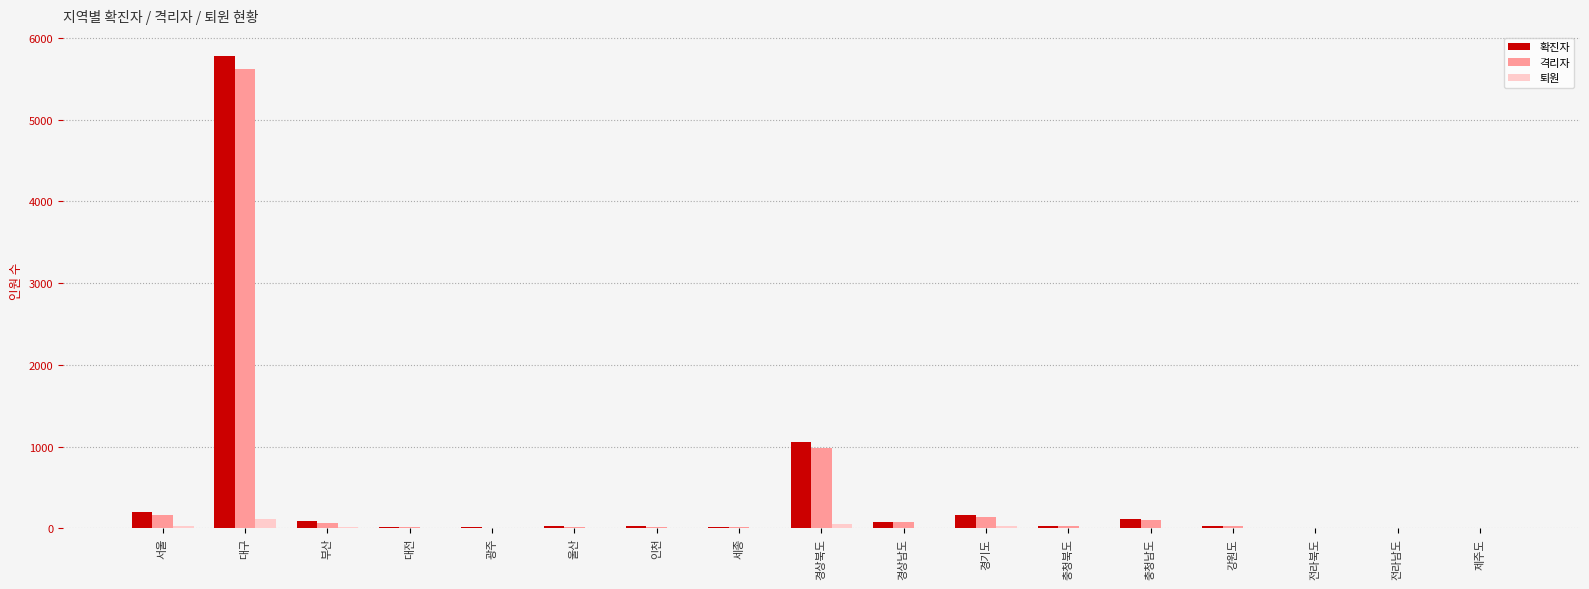

Where does the 격리자 series first go above 22?

서울